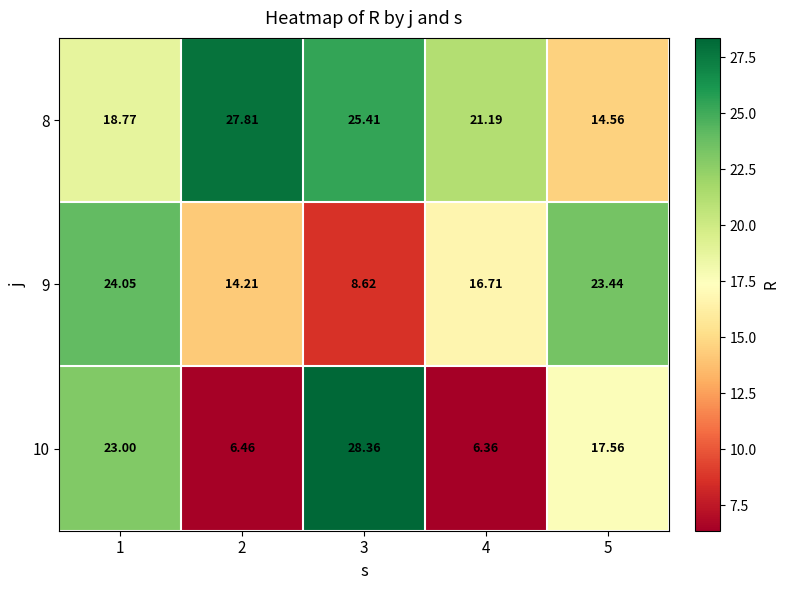

At how many categories does at least one series exceed 16?

5